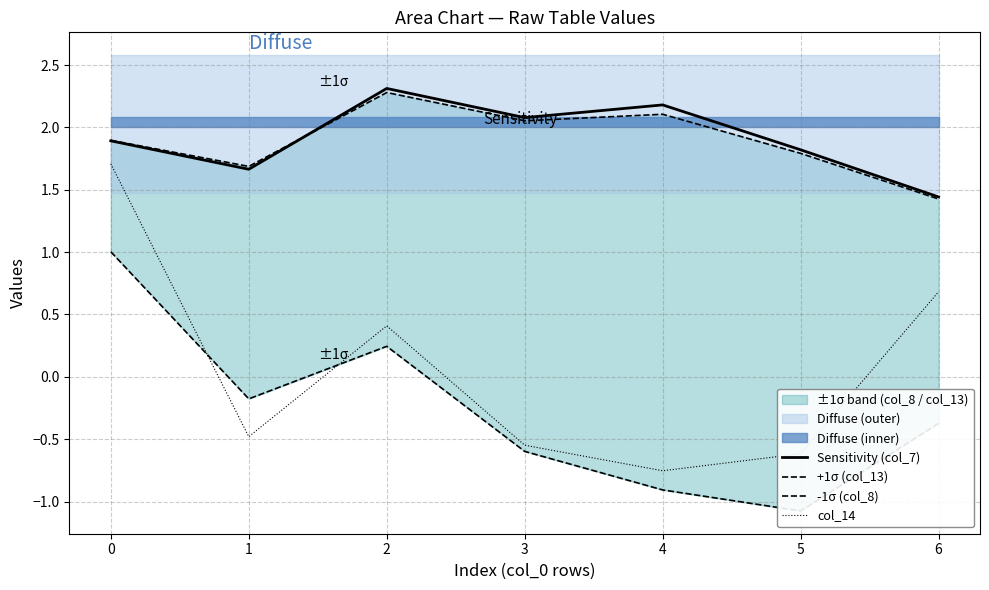

What is the difference between the Sensitivity (col_7) values at 2 and 4?

0.1